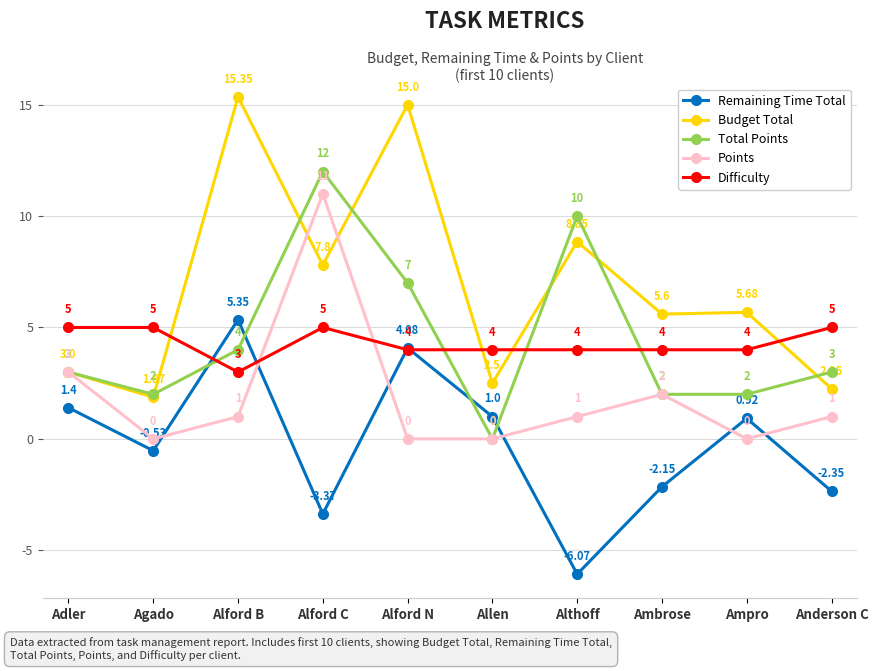

Which category has the highest value across all series?

Alford B